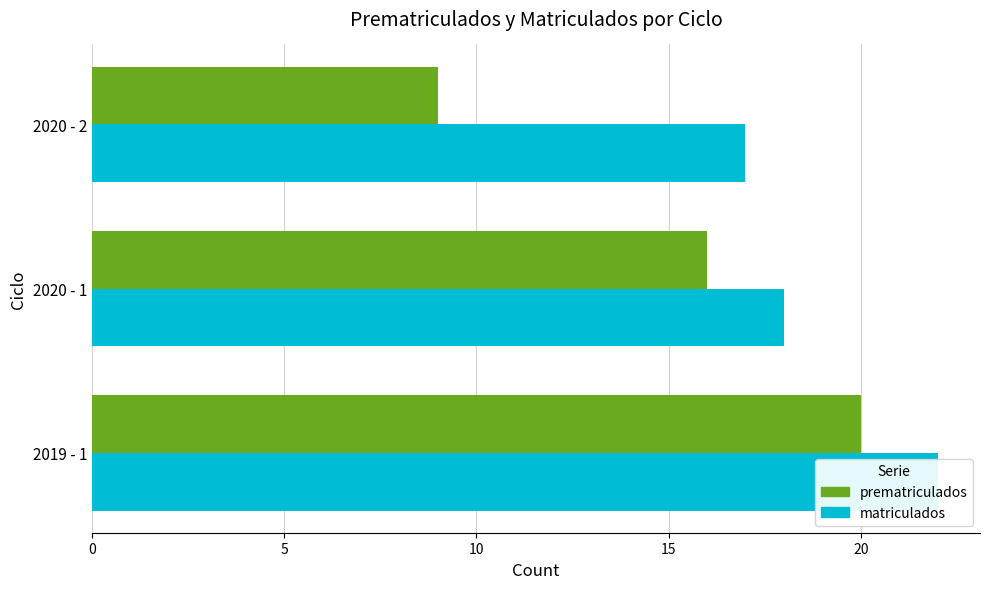

The matriculados series shows 22 at 2019 - 1. True or false?

True